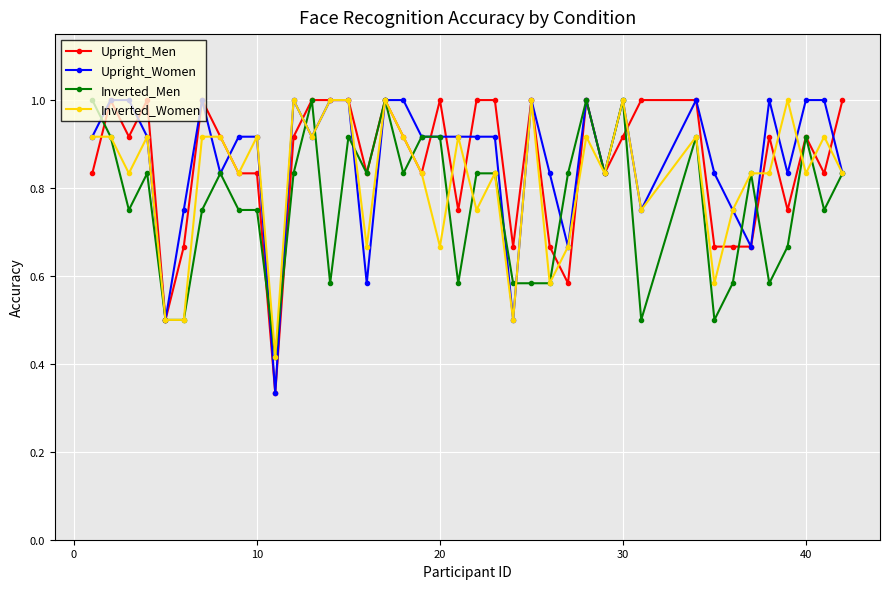

True or false: Inverted_Men has more than 1 points higher than both neighbors.

True